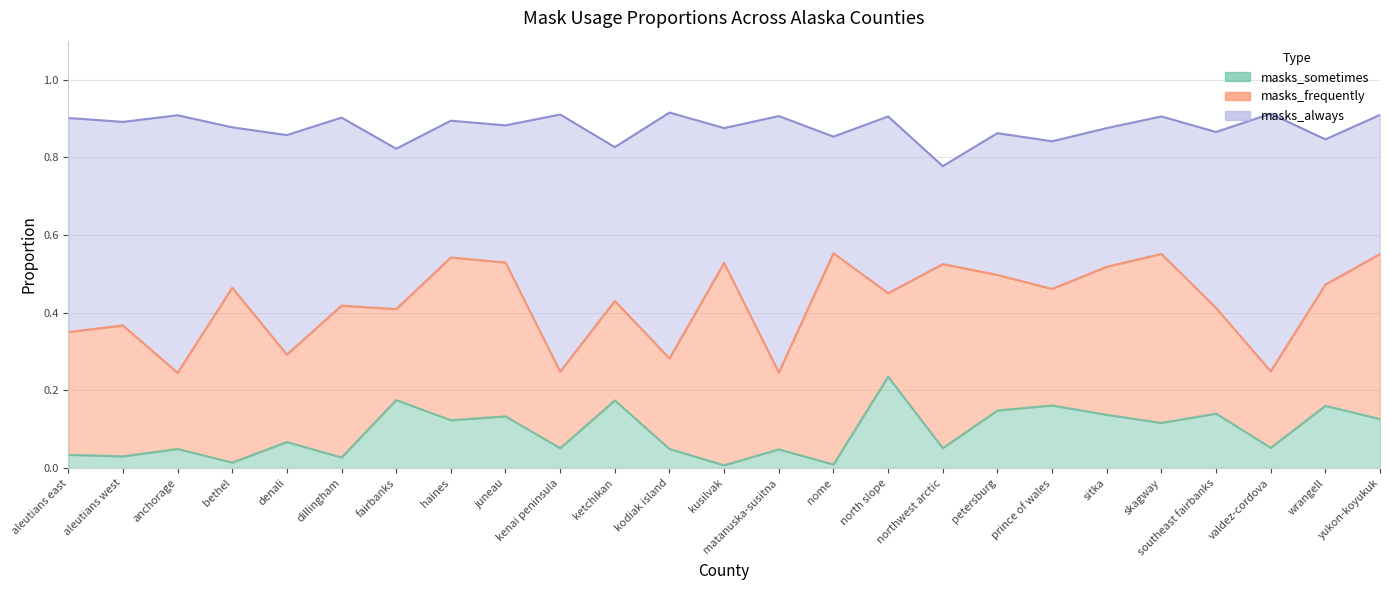

The masks_frequently series shows 0.3 at wrangell. True or false?

True